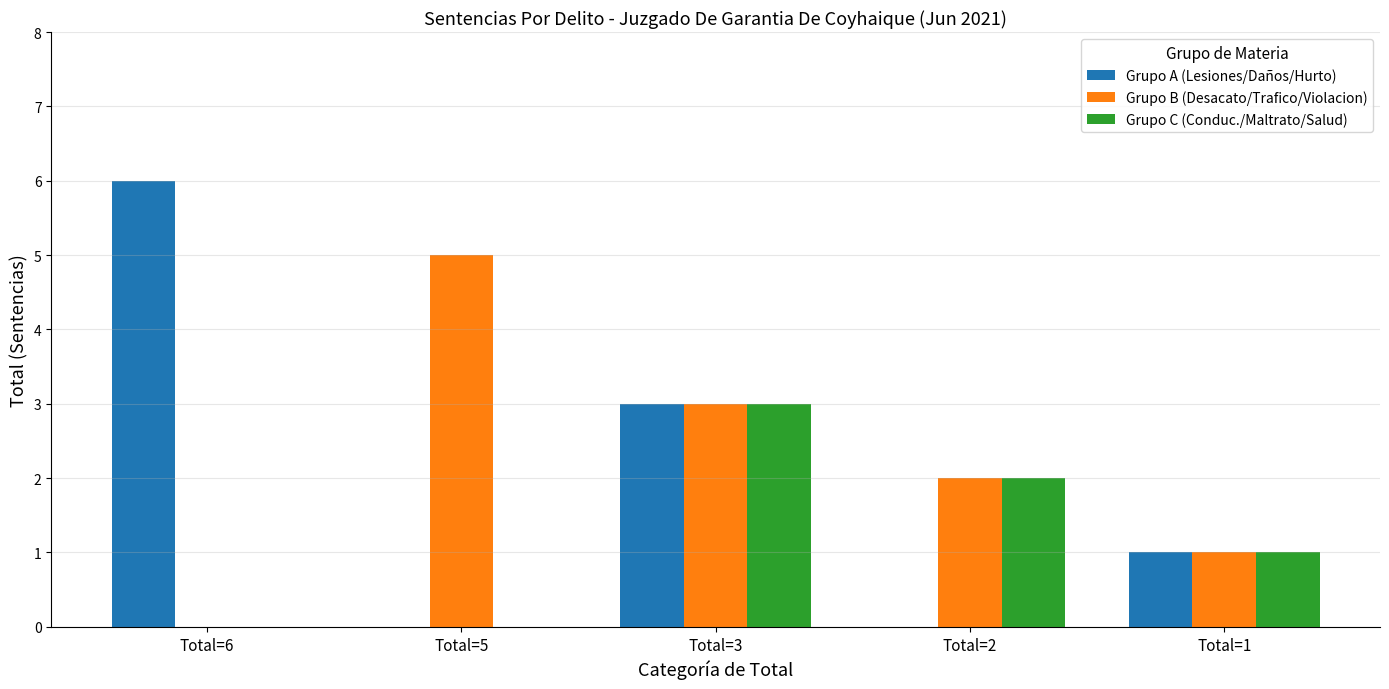

Reading left to right, list all the values displayed in this chart.

Grupo A (Lesiones/Daños/Hurto): 6	0	3	0	1
Grupo B (Desacato/Trafico/Violacion): 0	5	3	2	1
Grupo C (Conduc./Maltrato/Salud): 0	0	3	2	1